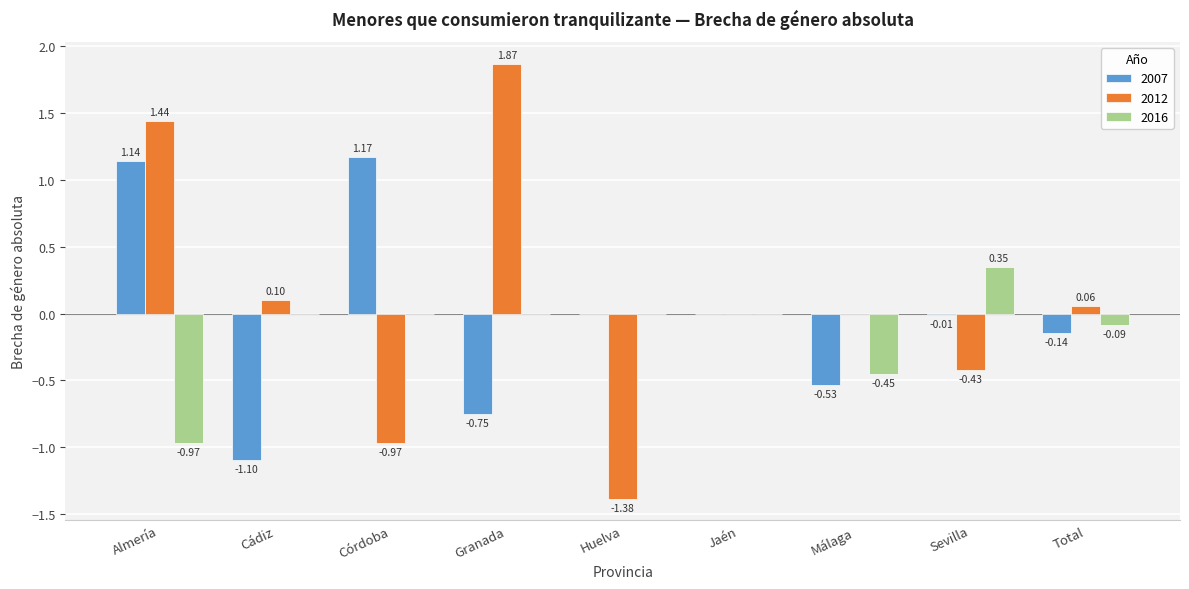

Between Almería and Granada, which series saw the biggest shift?

2007